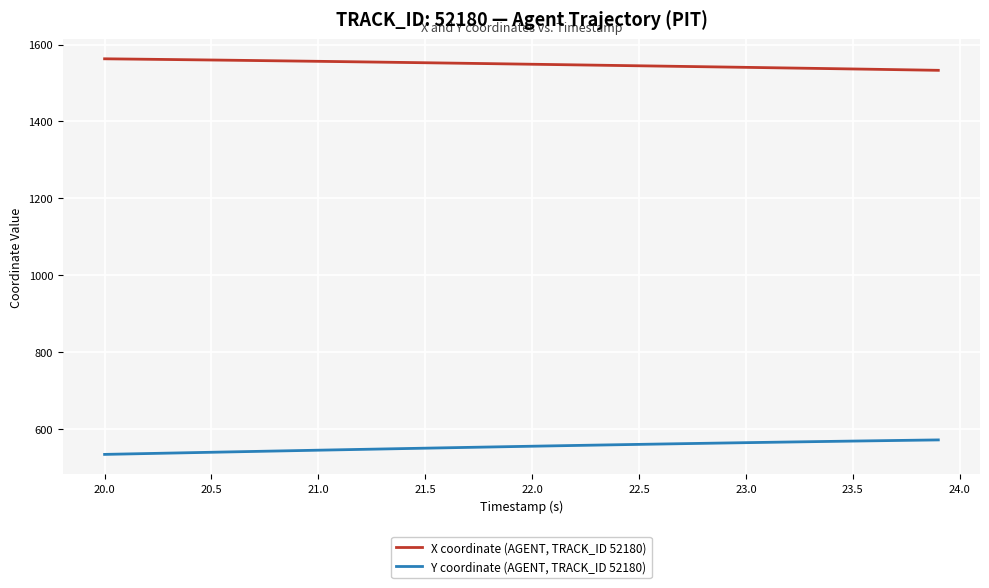

Rank the series by their average value, from lowest to highest.

Y coordinate (AGENT, TRACK_ID 52180), X coordinate (AGENT, TRACK_ID 52180)